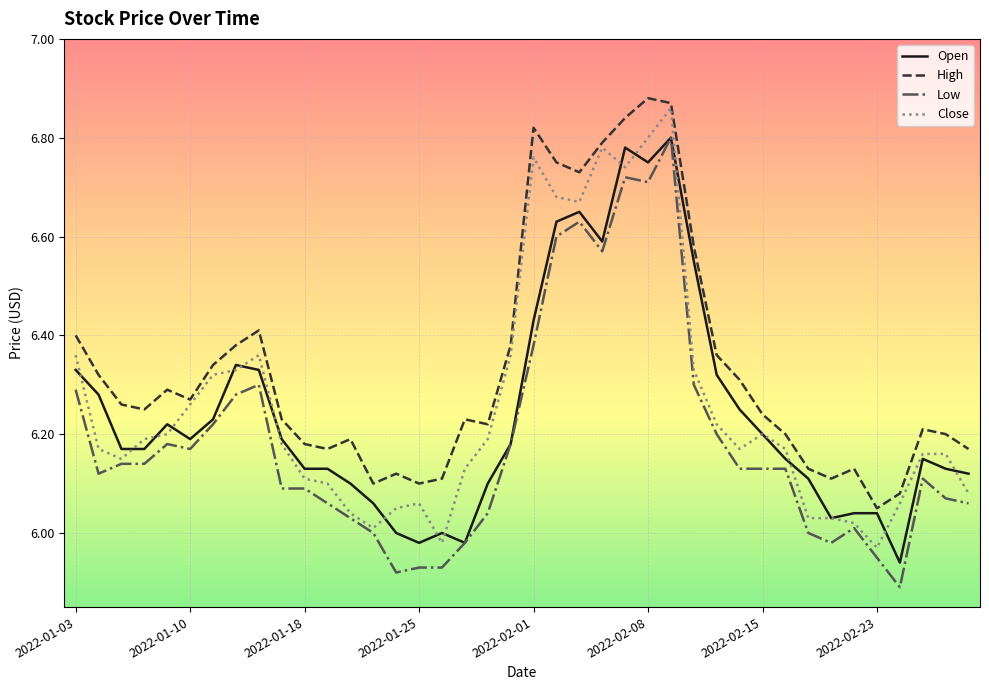

Which series has the largest total across all categories?

High